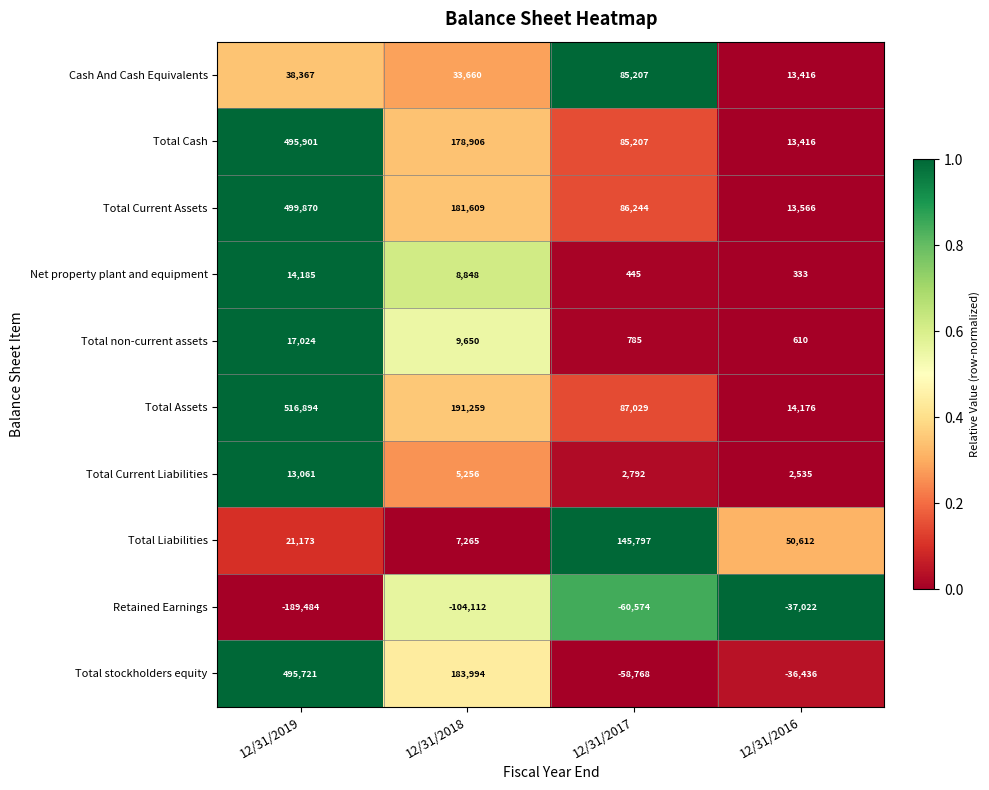

What is the difference between the highest and lowest values at 12/31/2018?

295371